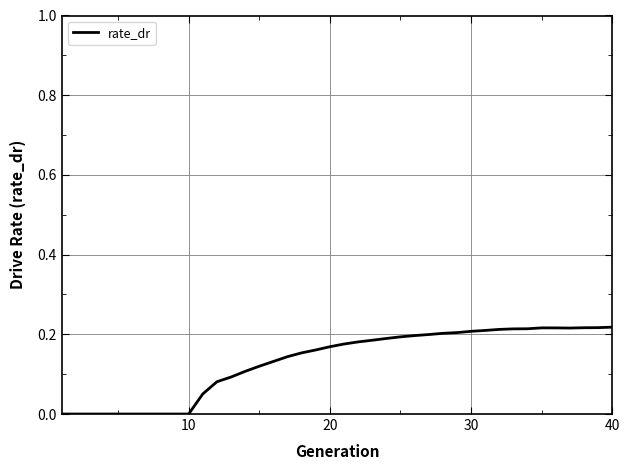

Does the chart display data point markers on the line(s)?

No